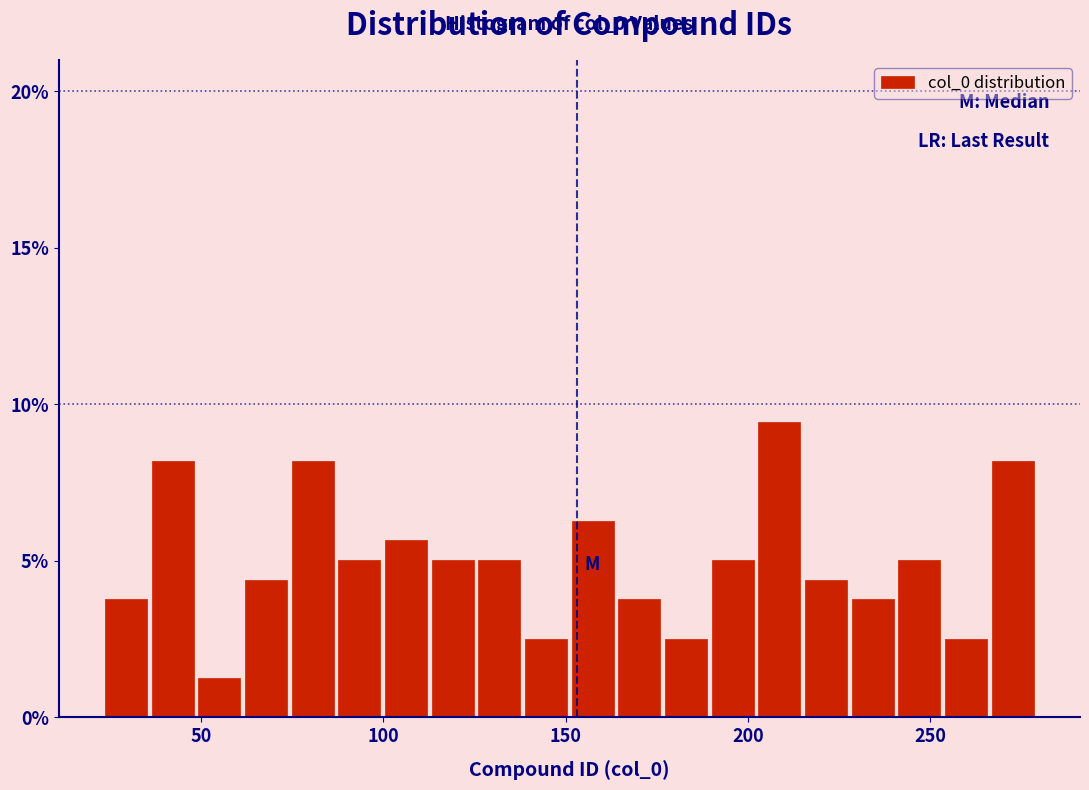

Around what value on the x-axis is the tallest bar? Give the approximate position of its centre, as read against the axis.

210